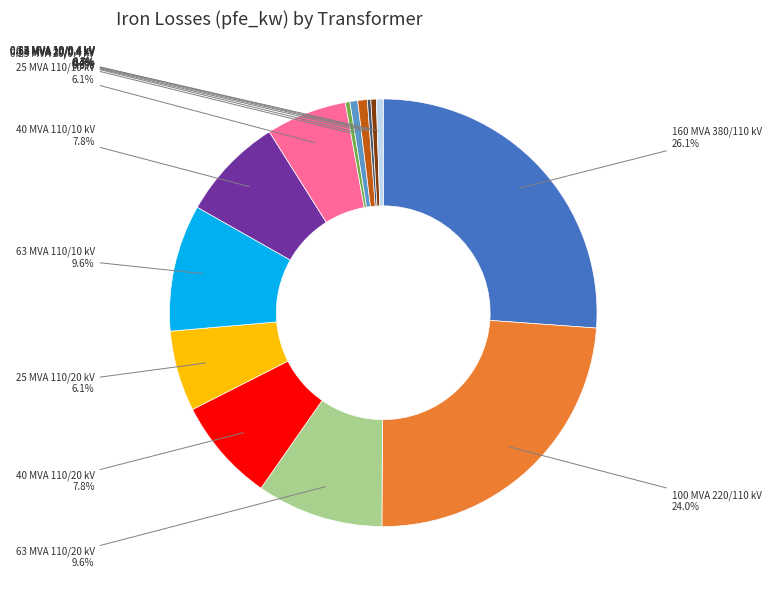

Do 0.63 MVA 20/0.4 kV and 0.63 MVA 10/0.4 kV together represent more than half of the pie?

No